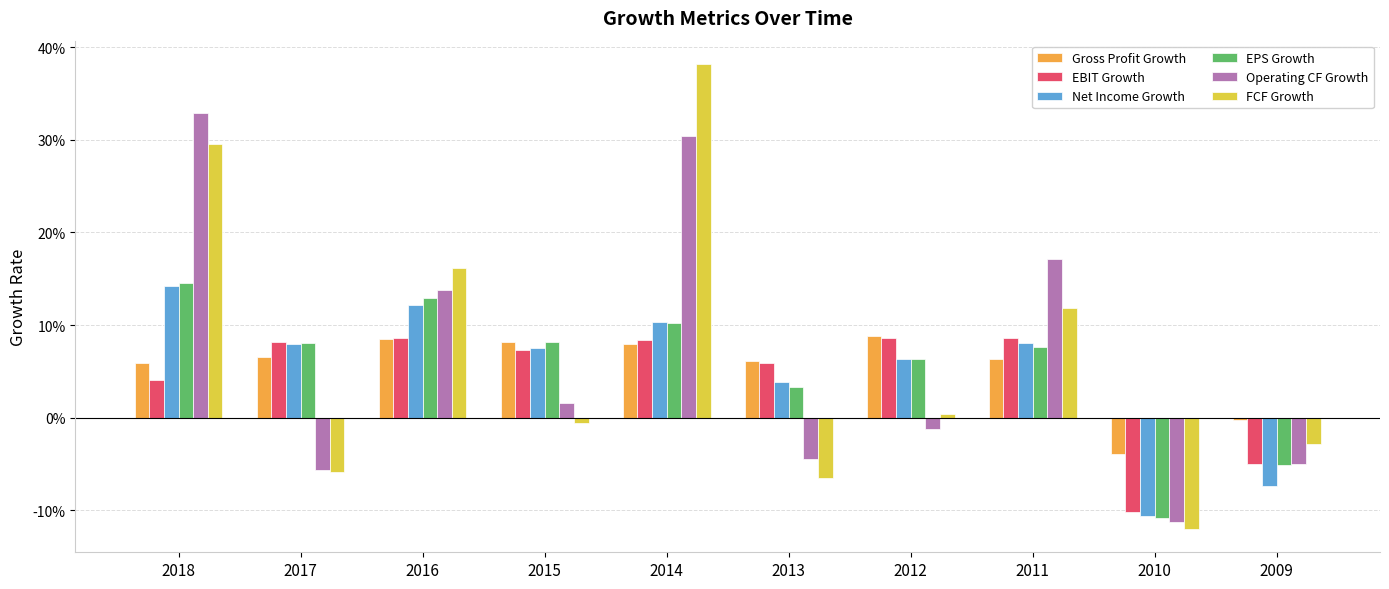

Reading right to left, what are all the values shown in this chart?

Gross Profit Growth: -0.0	-0.0	0.1	0.1	0.1	0.1	0.1	0.1	0.1	0.1
EBIT Growth: -0.1	-0.1	0.1	0.1	0.1	0.1	0.1	0.1	0.1	0.0
Net Income Growth: -0.1	-0.1	0.1	0.1	0.0	0.1	0.1	0.1	0.1	0.1
EPS Growth: -0.1	-0.1	0.1	0.1	0.0	0.1	0.1	0.1	0.1	0.1
Operating CF Growth: -0.0	-0.1	0.2	-0.0	-0.0	0.3	0.0	0.1	-0.1	0.3
FCF Growth: -0.0	-0.1	0.1	0.0	-0.1	0.4	-0.0	0.2	-0.1	0.3